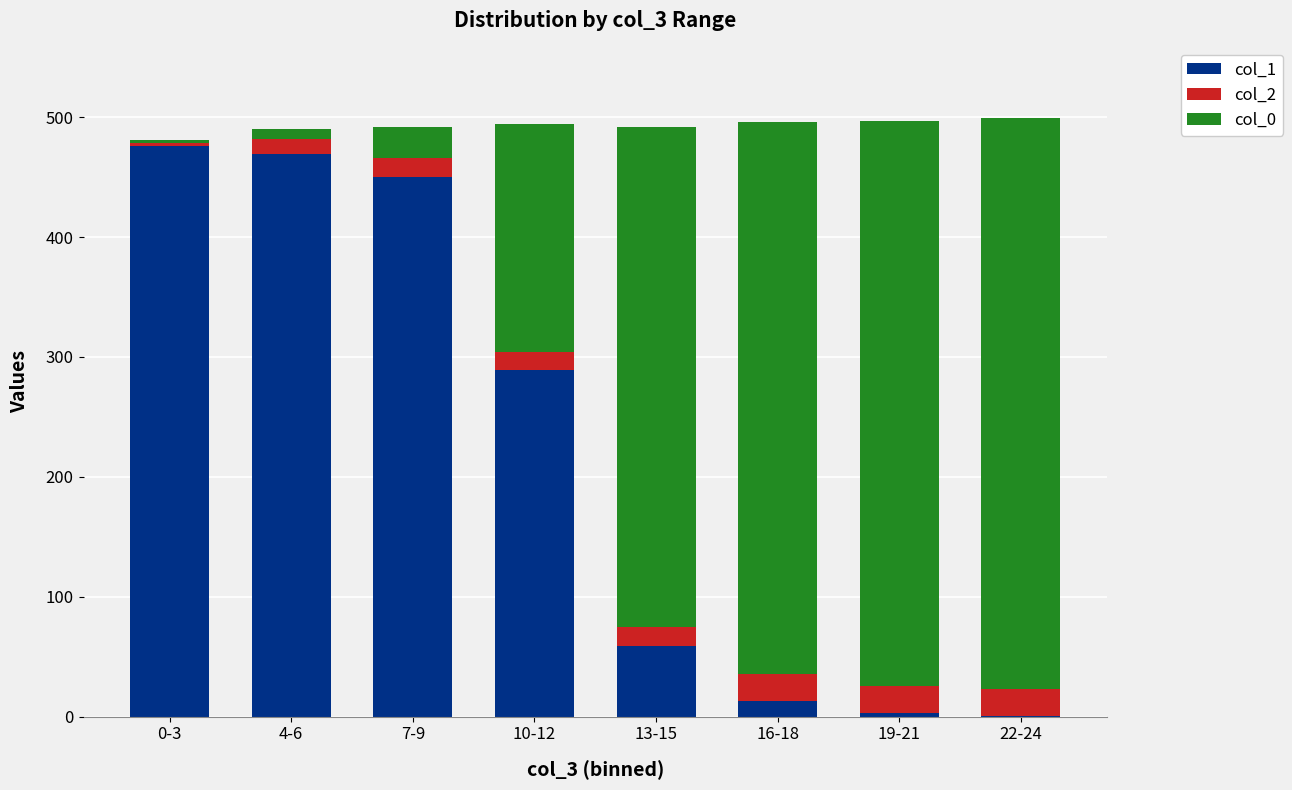

Is it true that col_1 equals 95 at 13-15?

False